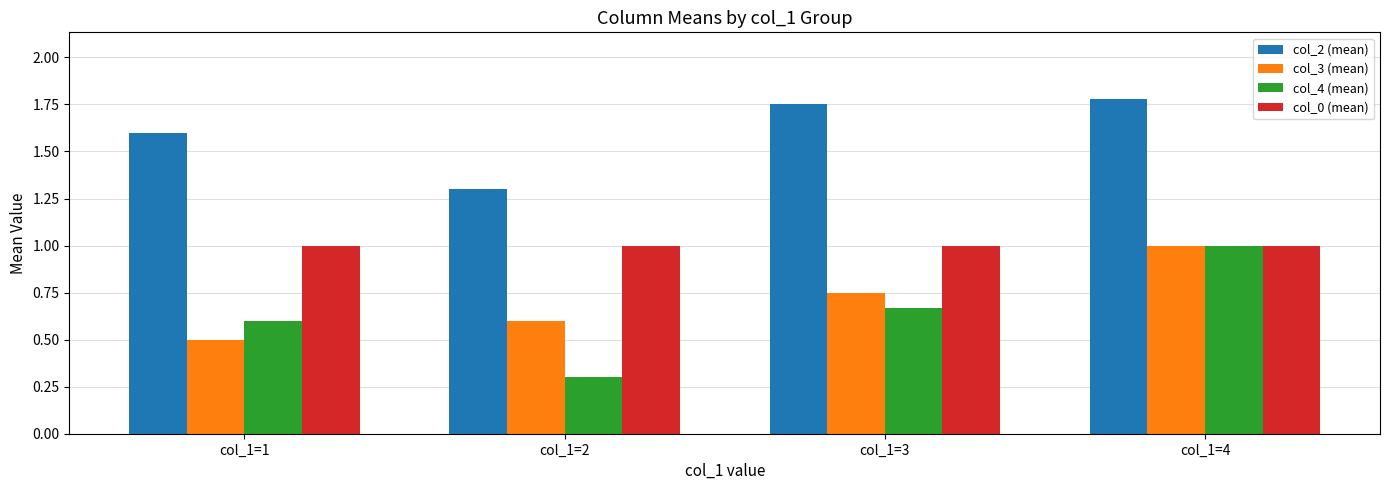

What are all the series names shown in the legend?

col_2 (mean), col_3 (mean), col_4 (mean), col_0 (mean)